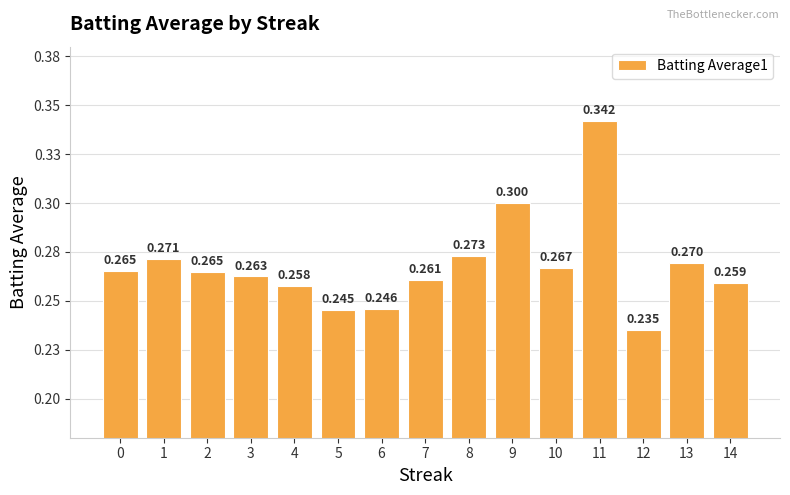

What is the maximum value shown in the chart?

0.3